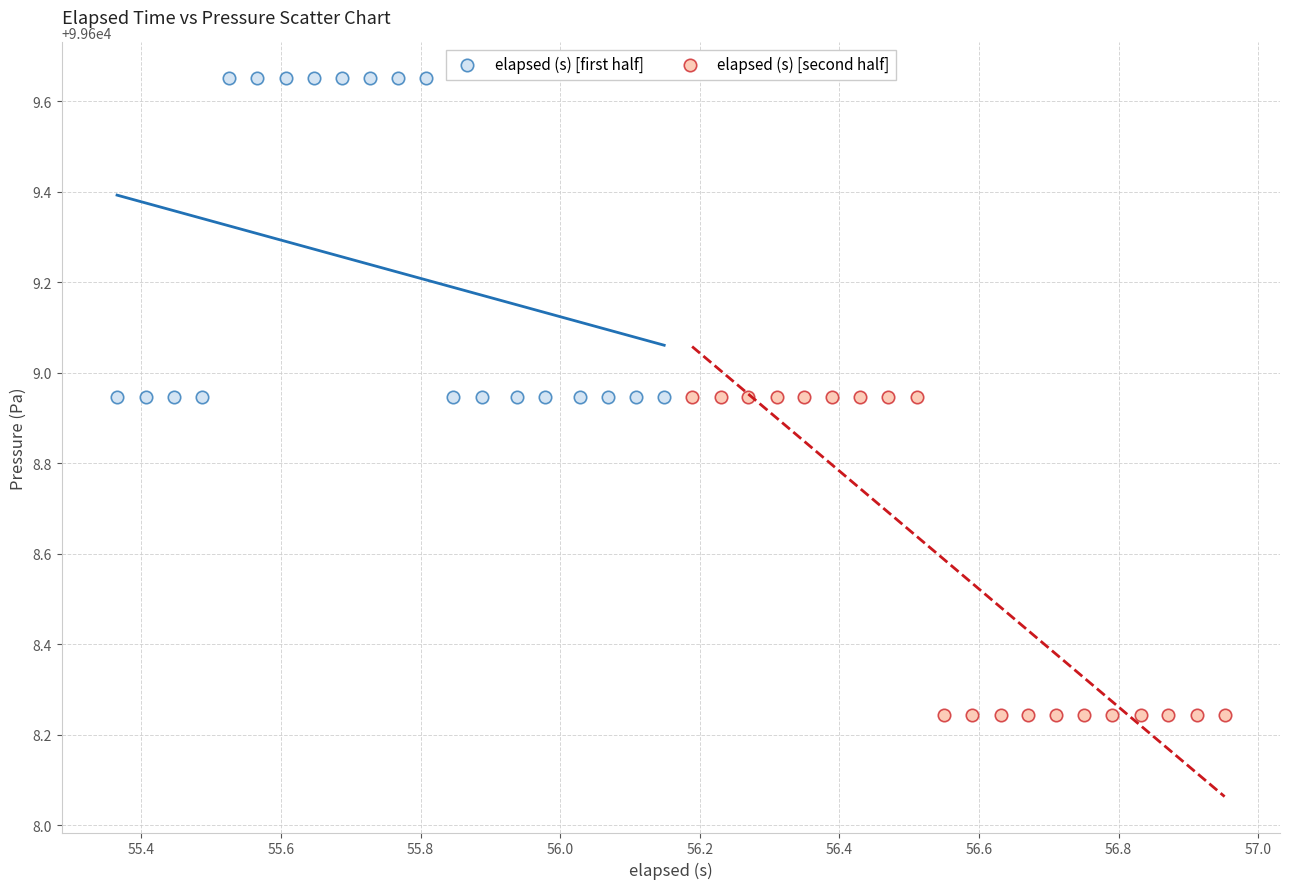

Which series contains the highest Y value?

elapsed (s) [first half]